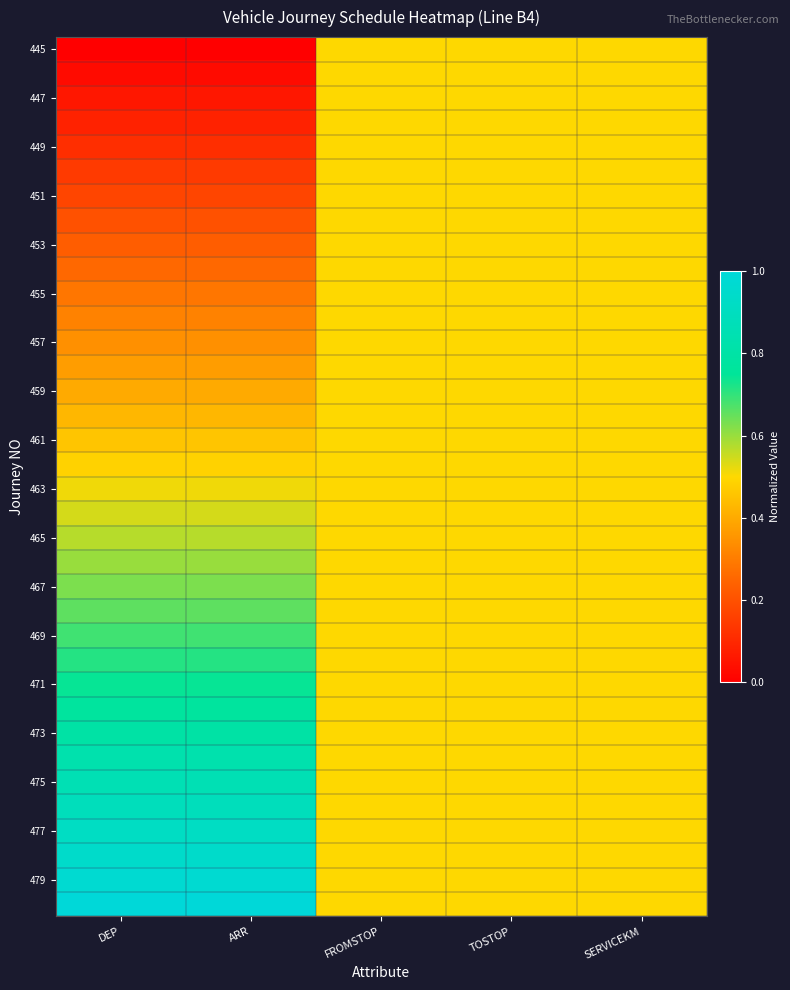

At which category is the sum across all series the highest?

DEP